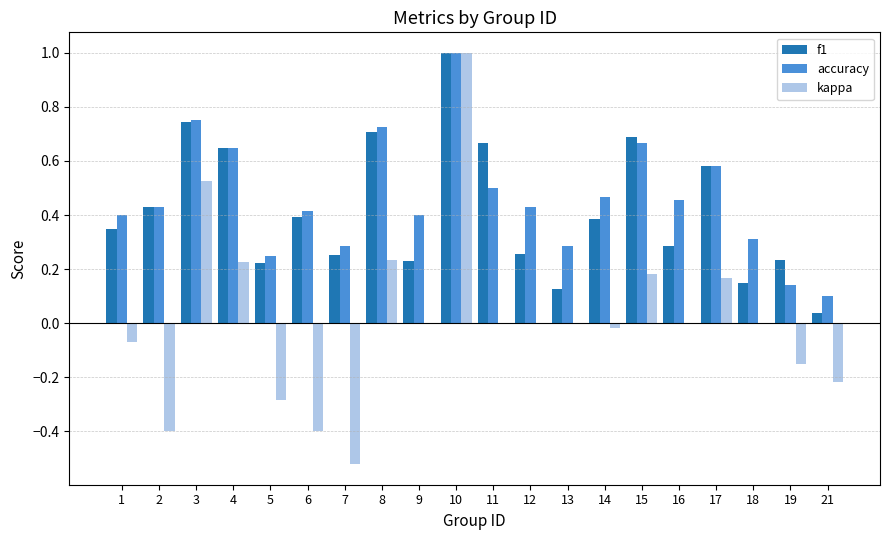

Between 3 and 19, which series saw the biggest shift?

kappa